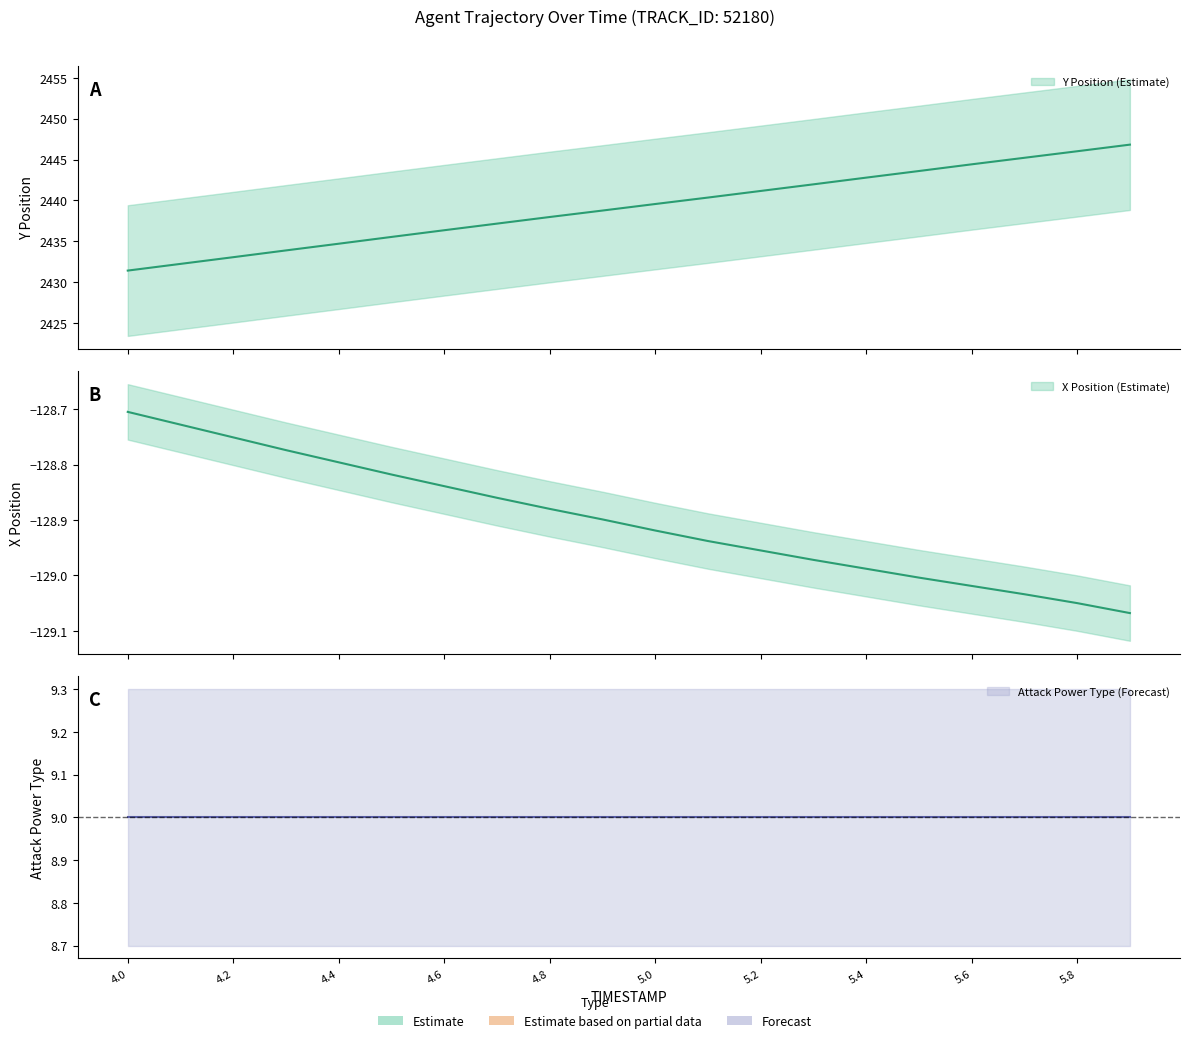

What is the approximate value of X at 4.2?

-128.7